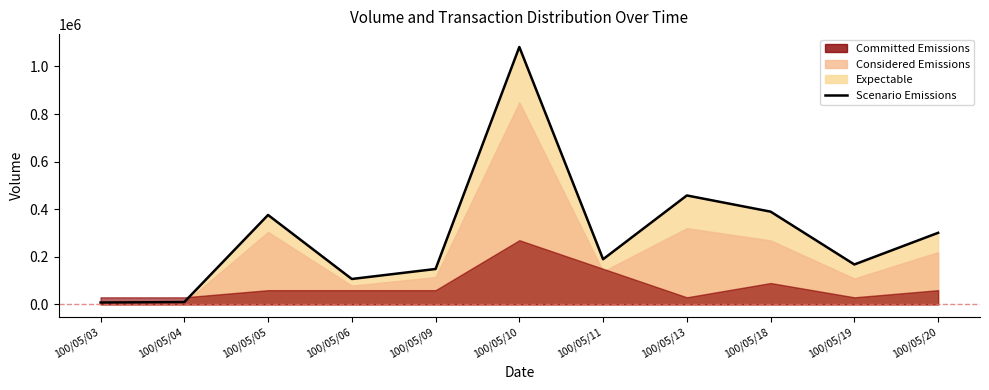

Reading left to right, transcribe all the data shown in this chart.

8000	10000	376000	107000	149000	1082000	190000	458000	390000	168000	301000